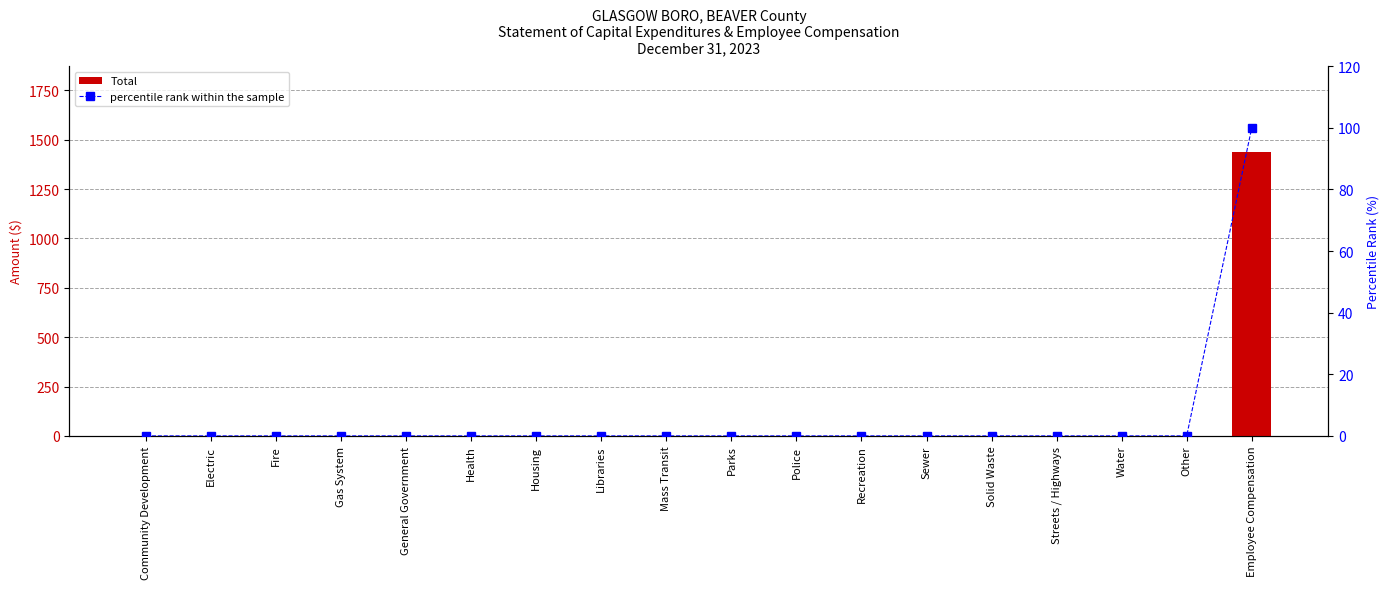

The value of Total at Streets / Highways is 539. True or false?

False